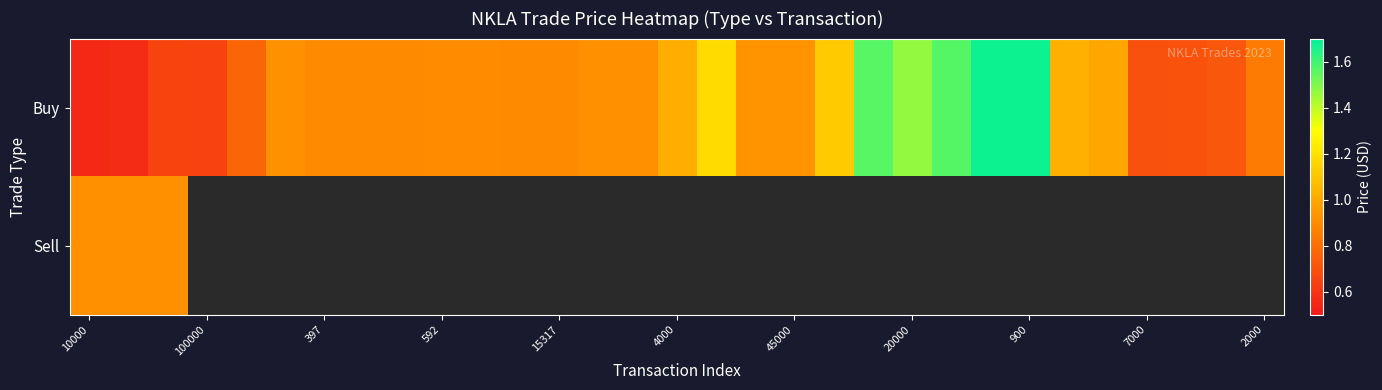

What is the difference between the maximum and minimum values in the Buy series?

1.1